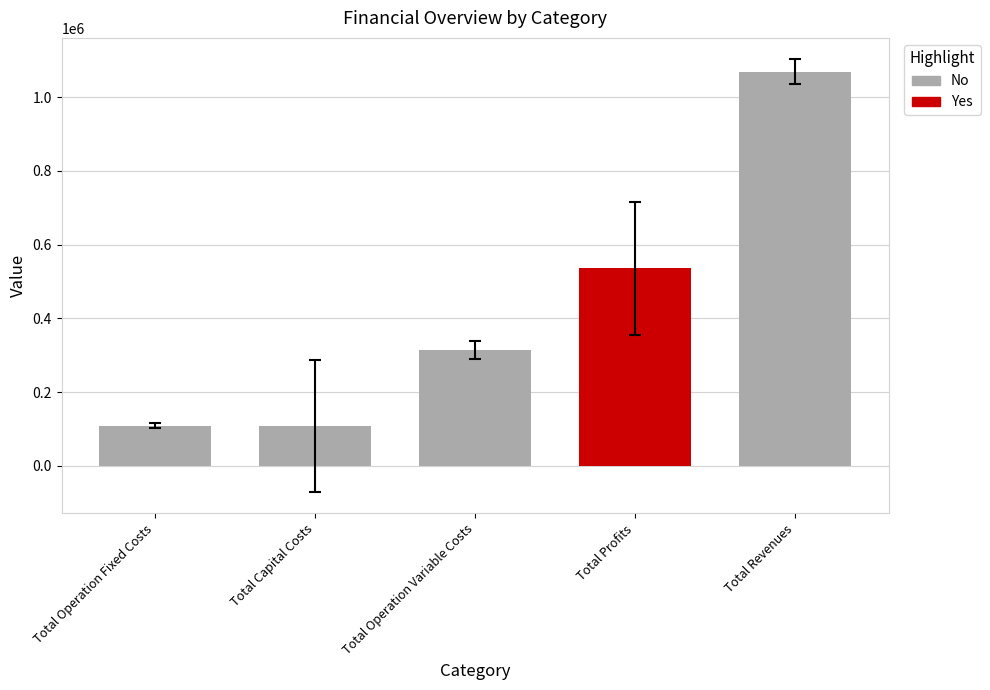

The chart shows a value of 135094.7 at Total Operation Variable Costs. True or false?

False